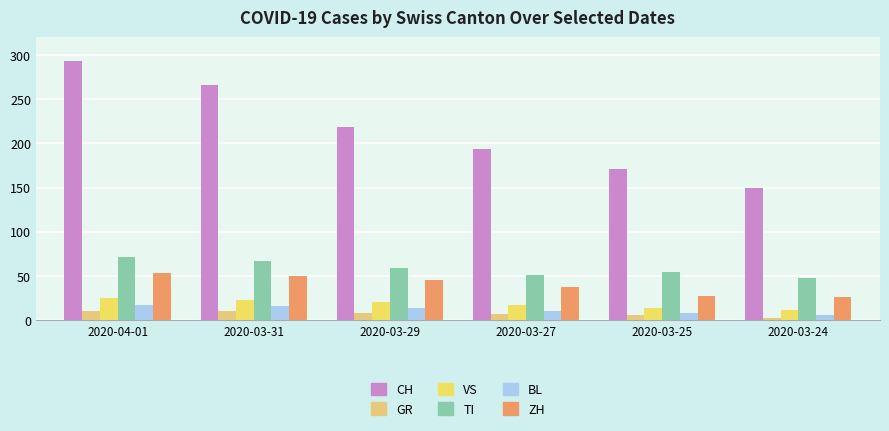

At how many categories does at least one series exceed 66?

6